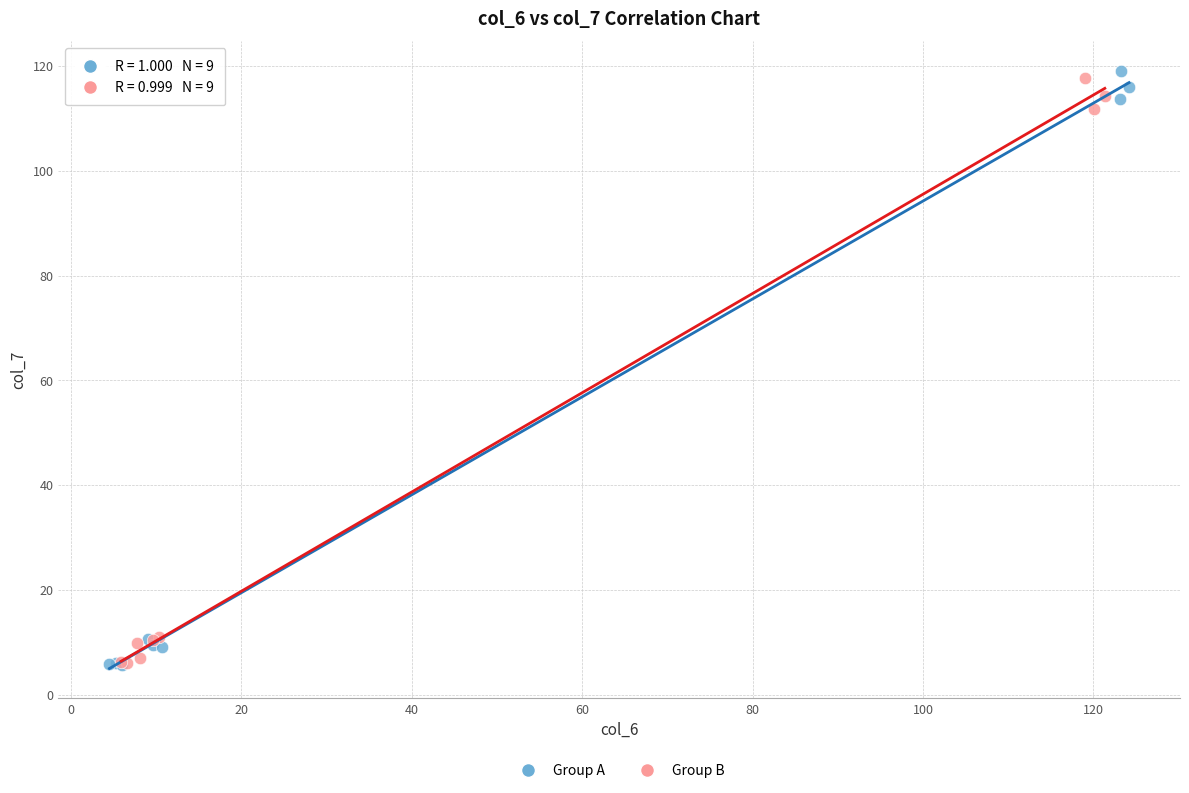

Which series has the largest Y range (max minus min)?

Group A